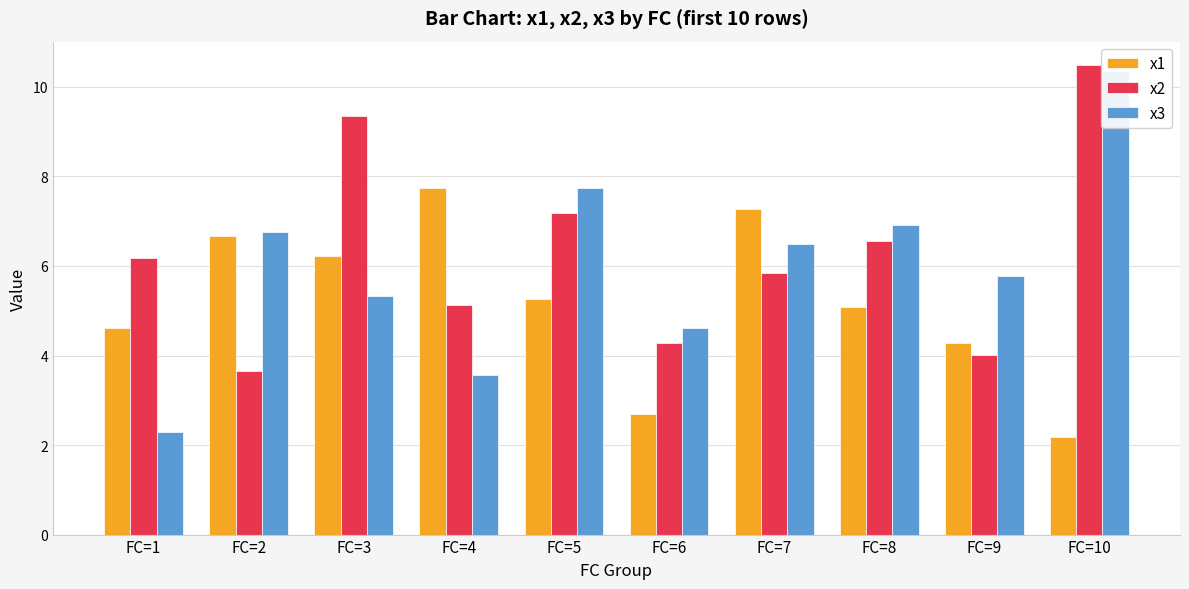

Which category has the highest value across all series?

FC=10